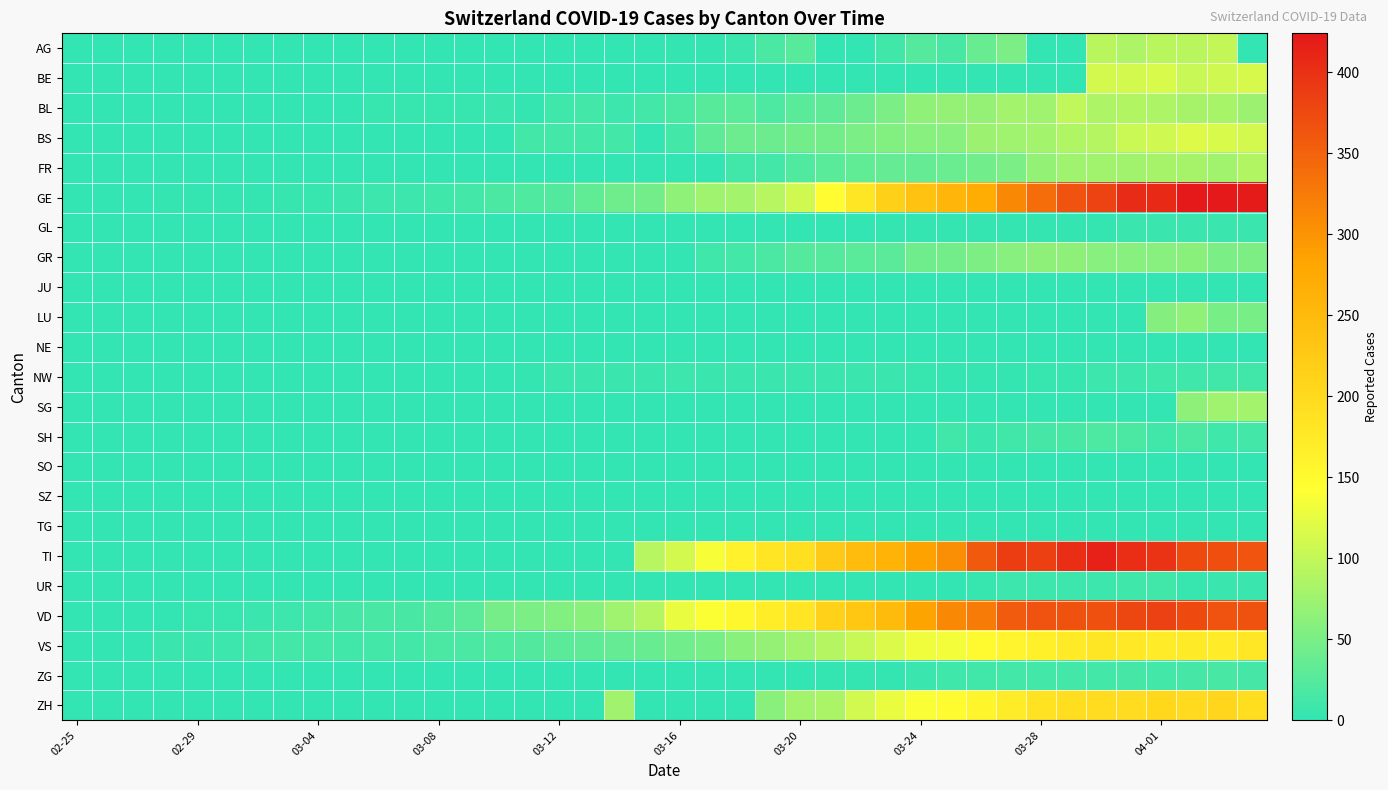

Reading left to right, what are all the values shown in this chart?

AG: 0	0	0	0	0	0	0	0	0	0	0	0	0	0	0	0	1	0	0	0	2	2	6	17	25	0	0	10	24	16	38	50	0	0	94	85	94	94	100	0
BE: 0	0	0	0	0	0	0	0	0	0	0	0	0	0	0	0	0	0	0	0	0	0	0	0	0	0	0	0	0	0	0	0	0	0	112	111	115	104	109	113
BL: 0	0	0	0	1	1	1	1	1	1	4	4	4	4	5	3	9	12	8	12	17	26	27	19	27	30	40	51	66	68	68	79	75	99	86	88	86	81	82	73
BS: 0	0	0	0	0	0	0	0	0	1	1	1	1	1	1	13	13	13	13	0	13	30	40	40	45	46	50	56	58	58	74	76	79	87	90	105	108	119	115	112
FR: 0	0	0	0	0	0	0	0	0	0	0	0	0	0	0	0	0	0	0	0	0	0	11	12	20	28	32	35	35	39	44	50	67	76	77	77	81	80	77	89
GE: 0	1	1	2	3	3	3	4	4	5	7	7	9	13	18	20	23	33	43	46	66	75	78	92	109	145	179	214	238	258	272	313	339	365	382	405	406	424	424	421
GL: 0	0	0	0	0	0	0	0	0	0	0	0	0	0	0	0	0	0	0	0	0	0	0	0	0	0	0	3	3	2	2	3	3	2	3	5	5	5	5	5
GR: 0	0	0	0	0	0	0	0	0	0	0	0	0	0	0	0	0	0	0	0	0	9	13	18	24	24	27	29	43	45	52	58	63	63	58	58	59	60	51	52
JU: 0	0	0	0	0	0	0	0	0	0	0	0	0	0	0	0	0	0	0	0	0	0	0	0	0	0	0	0	0	0	0	0	0	0	0	0	0	0	0	0
LU: 0	0	0	0	0	0	0	0	0	0	0	0	0	0	0	0	0	0	0	0	0	0	0	0	0	0	0	0	0	0	0	0	0	0	0	0	57	66	49	49
NE: 0	0	0	0	0	0	0	0	0	0	0	0	0	0	0	0	0	0	0	0	0	0	0	0	0	0	0	0	0	0	0	0	0	0	0	0	0	0	0	0
NW: 0	0	0	0	0	0	0	0	0	0	0	0	0	0	0	2	5	6	6	6	7	6	6	5	5	5	5	5	4	3	2	3	4	4	8	7	9	9	10	10
SG: 0	0	0	0	0	0	0	0	0	0	0	0	0	0	0	0	0	0	0	0	0	0	0	0	0	0	0	0	0	0	0	0	0	0	0	0	0	64	75	79
SH: 0	0	0	0	0	0	0	0	0	0	0	0	0	0	0	0	0	0	0	0	0	0	0	0	0	0	0	0	0	10	6	10	14	15	19	18	10	18	9	12
SO: 0	0	0	0	0	0	0	0	0	0	0	0	0	0	0	0	0	0	0	0	0	0	0	0	0	0	0	0	0	0	0	0	0	0	0	0	0	0	0	0
SZ: 0	0	0	0	0	0	0	0	0	0	0	0	0	0	0	0	0	0	0	0	0	0	0	0	0	0	0	0	0	0	0	0	0	0	0	0	0	0	0	0
TG: 0	0	0	0	0	0	0	0	0	0	0	0	0	0	0	0	0	0	0	0	0	0	0	0	0	0	0	0	0	0	0	0	0	0	0	0	0	0	0	0
TI: 0	0	0	0	0	0	0	0	0	0	0	0	0	0	0	0	0	0	0	92	112	137	163	182	190	224	246	261	285	306	358	386	385	402	415	401	396	374	370	363
UR: 0	0	0	0	0	0	0	0	0	0	0	0	0	0	0	0	0	0	0	0	0	0	0	0	0	0	0	1	1	0	4	7	7	7	7	9	10	4	6	6
VD: 0	0	0	0	4	4	6	8	11	14	15	16	22	29	48	51	55	61	75	90	126	140	153	170	182	211	231	248	284	312	324	357	365	367	369	377	383	374	366	367
VS: 0	0	0	6	6	7	10	12	13	11	12	12	17	18	21	22	29	31	35	37	44	49	61	69	79	91	103	116	131	134	148	158	164	175	179	177	173	175	173	178
ZG: 0	0	0	0	0	0	0	0	0	0	0	0	0	0	0	0	0	0	0	0	0	0	0	1	1	3	3	3	6	9	10	12	12	12	13	14	13	14	15	14
ZH: 0	0	0	0	0	0	0	0	0	0	0	0	0	0	0	0	0	0	77	0	0	0	0	60	78	83	110	127	138	146	156	171	187	194	197	196	203	200	207	194